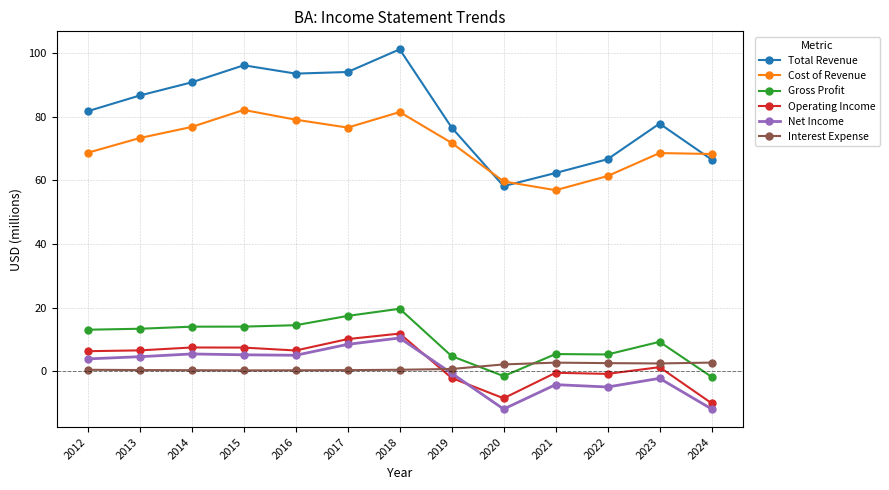

What is the value of the Operating Income point at the 4th from the left?

7.4